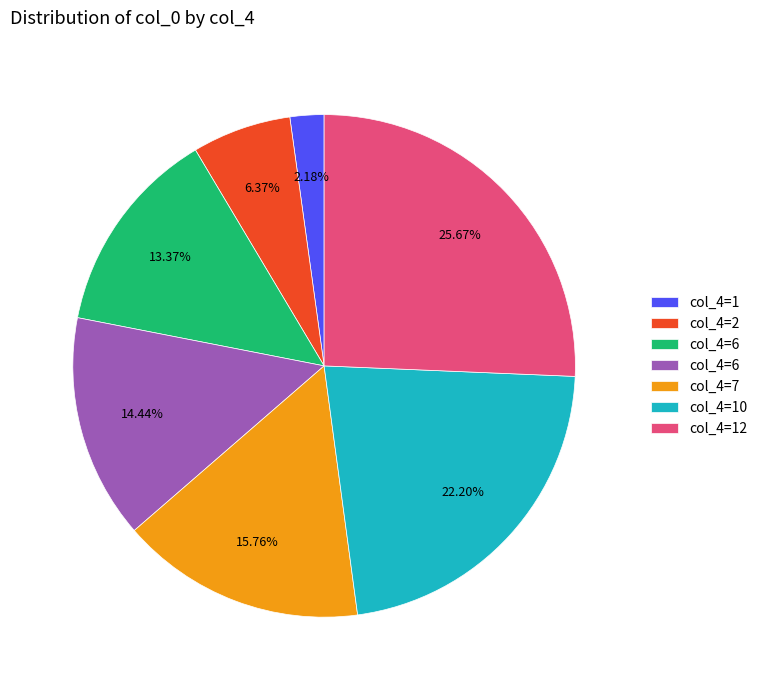

Is there any slice that represents more than half of the pie?

No